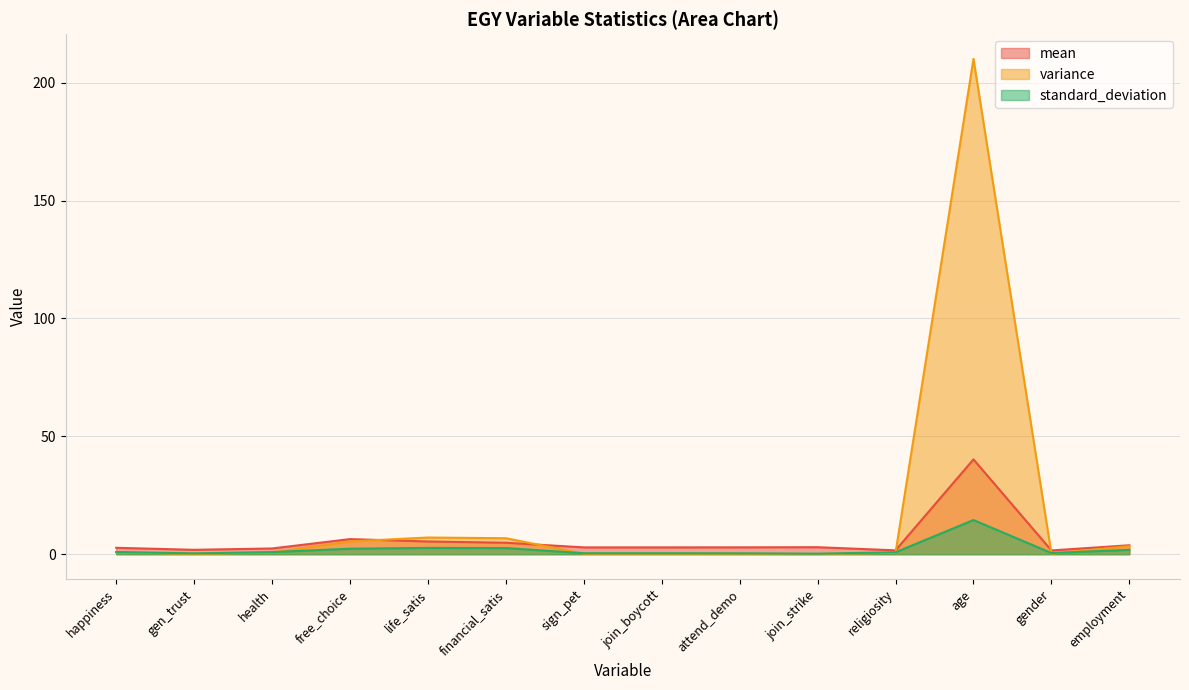

What value does the mean series have at employment?

3.8